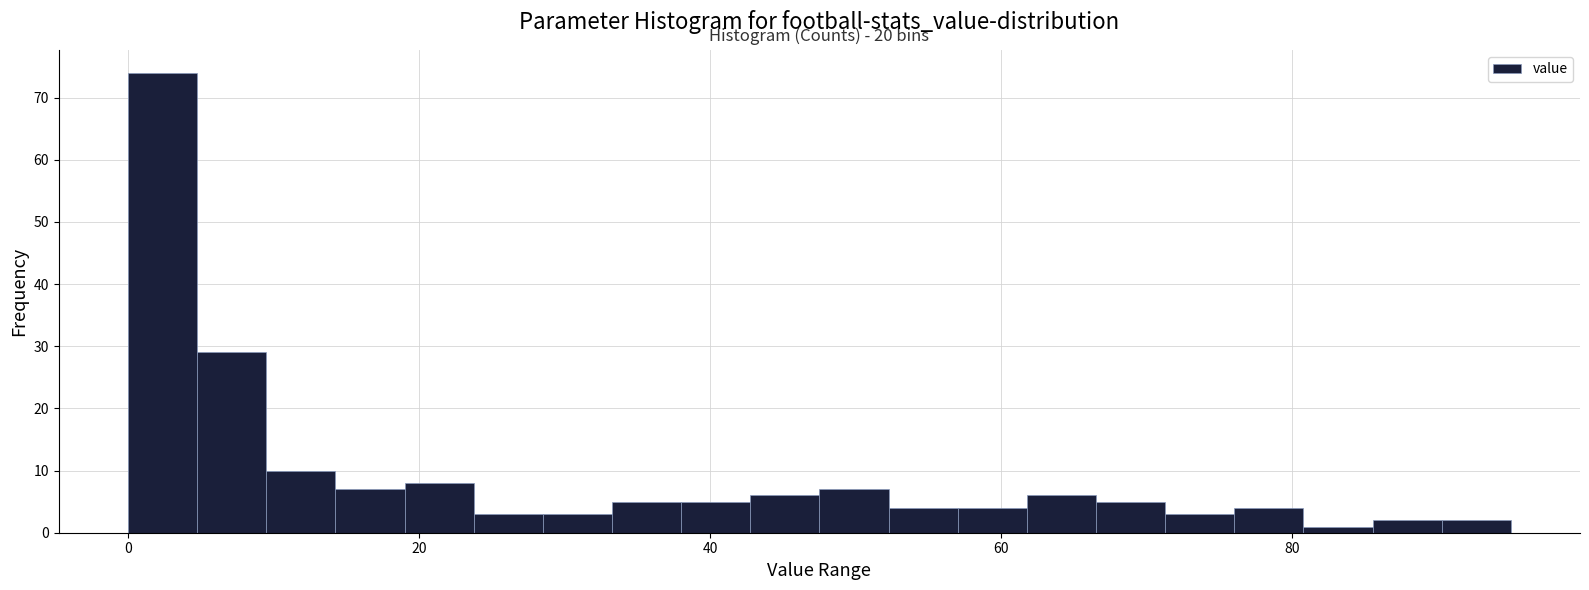

Read against the x-axis, roughly where is the centre of the tallest bar?

2